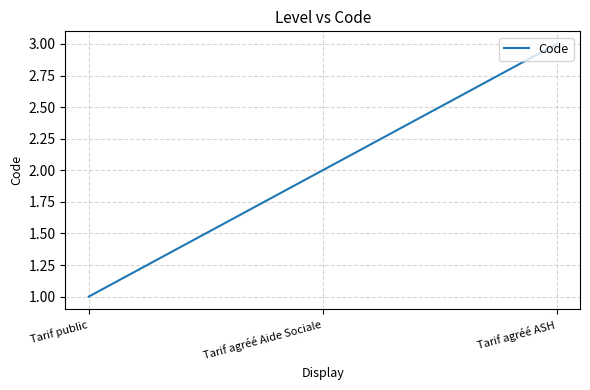

Which category has the lowest value across all series?

Tarif public